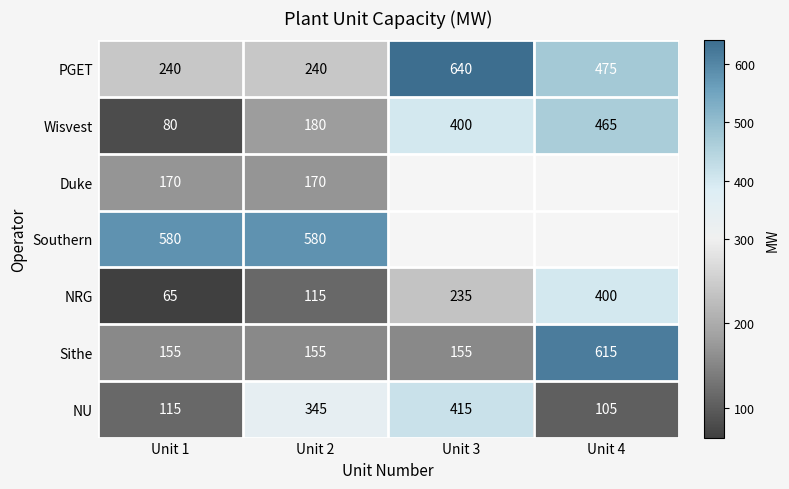

How many categories are shown in the chart?

4